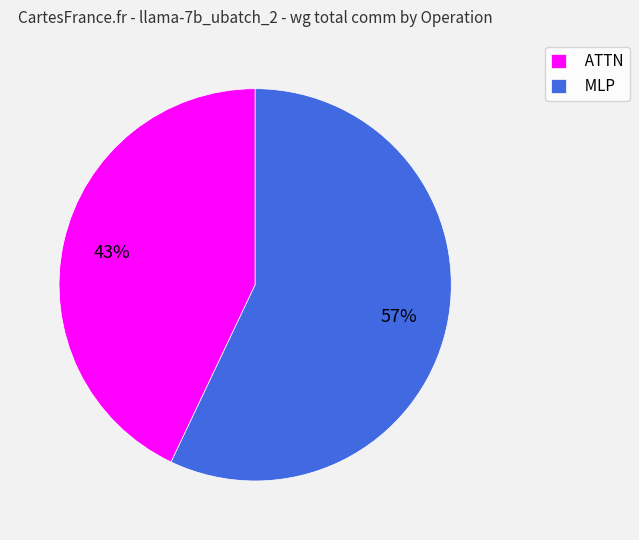

Count the number of slices in the pie.

2